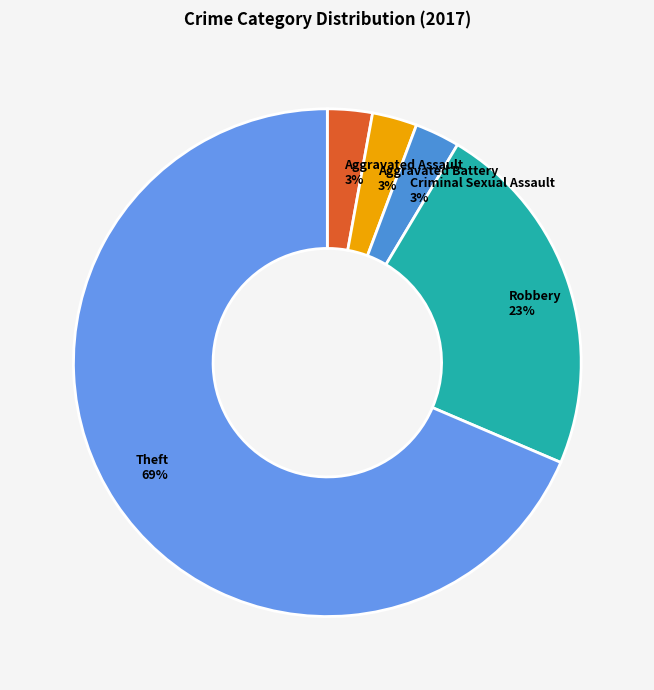

Is the sum of Aggravated Assault 3% and Criminal Sexual Assault 3% greater than half?

No